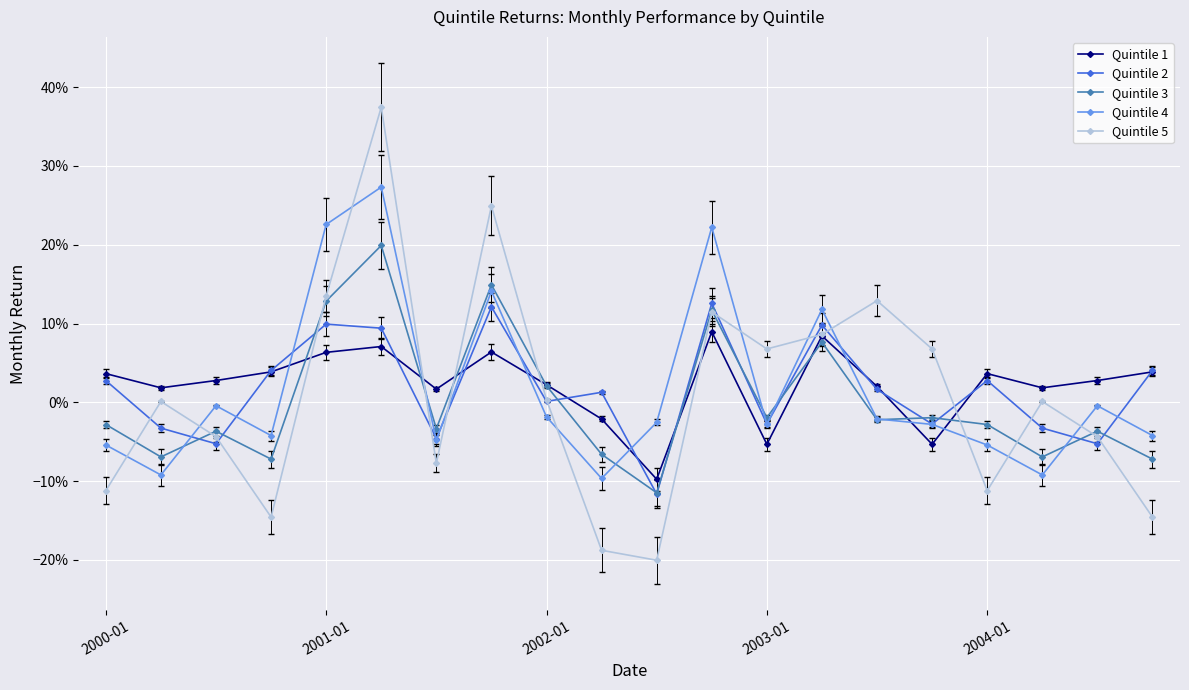

Which series has the largest range (max minus min)?

Quintile 5